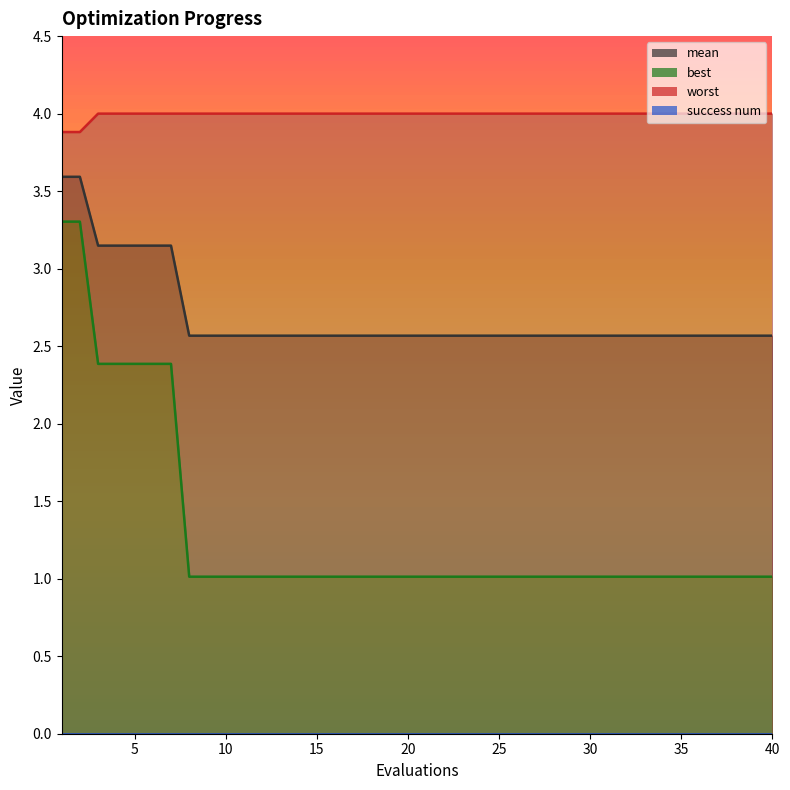

Reading left to right, transcribe all the data shown in this chart.

mean: 1=3.6	2=3.6	3=3.1	4=3.1	5=3.1	6=3.1	7=3.1	8=2.6	9=2.6	10=2.6	11=2.6	12=2.6	13=2.6	14=2.6	15=2.6	16=2.6	17=2.6	18=2.6	19=2.6	20=2.6	21=2.6	22=2.6	23=2.6	24=2.6	25=2.6	26=2.6	27=2.6	28=2.6	29=2.6	30=2.6	31=2.6	32=2.6	33=2.6	34=2.6	35=2.6	36=2.6	37=2.6	38=2.6	39=2.6	40=2.6
best: 1=3.3	2=3.3	3=2.4	4=2.4	5=2.4	6=2.4	7=2.4	8=1.0	9=1.0	10=1.0	11=1.0	12=1.0	13=1.0	14=1.0	15=1.0	16=1.0	17=1.0	18=1.0	19=1.0	20=1.0	21=1.0	22=1.0	23=1.0	24=1.0	25=1.0	26=1.0	27=1.0	28=1.0	29=1.0	30=1.0	31=1.0	32=1.0	33=1.0	34=1.0	35=1.0	36=1.0	37=1.0	38=1.0	39=1.0	40=1.0
worst: 1=3.9	2=3.9	3=4.0	4=4.0	5=4.0	6=4.0	7=4.0	8=4.0	9=4.0	10=4.0	11=4.0	12=4.0	13=4.0	14=4.0	15=4.0	16=4.0	17=4.0	18=4.0	19=4.0	20=4.0	21=4.0	22=4.0	23=4.0	24=4.0	25=4.0	26=4.0	27=4.0	28=4.0	29=4.0	30=4.0	31=4.0	32=4.0	33=4.0	34=4.0	35=4.0	36=4.0	37=4.0	38=4.0	39=4.0	40=4.0